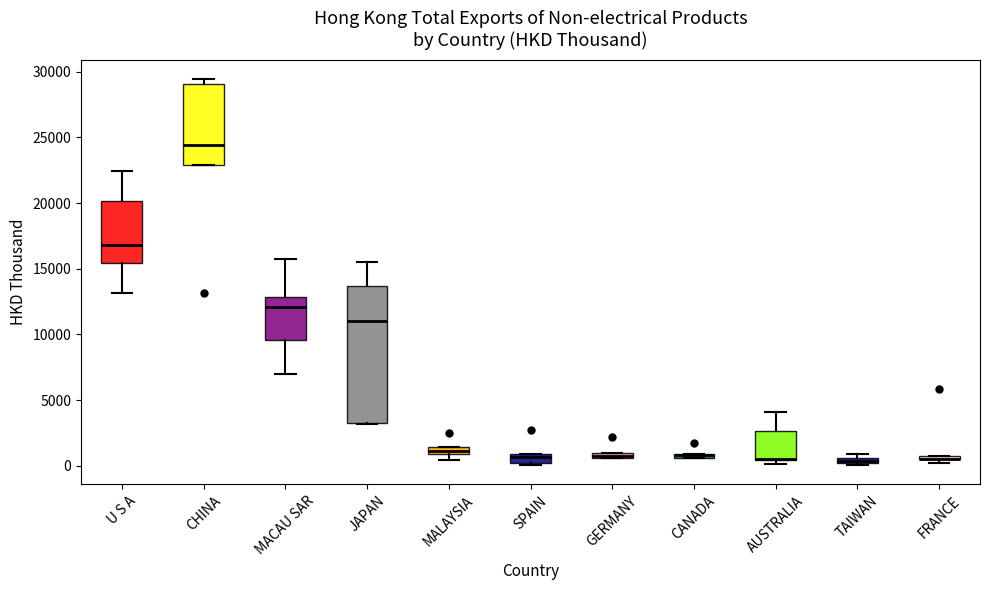

Comparing the boxes themselves (not the whiskers), which one is the tallest?

JAPAN